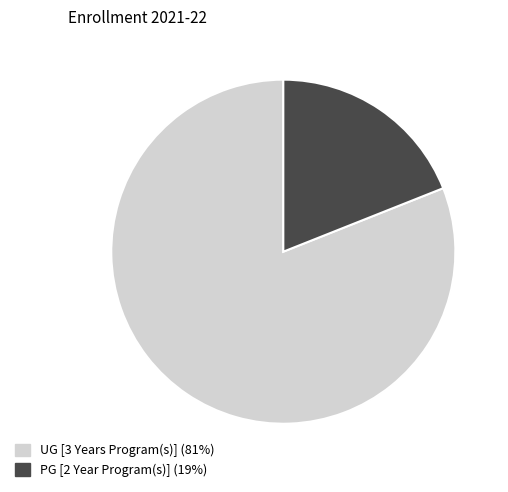

Rank the categories by value from lowest to highest.

PG [2 Year Program(s)], UG [3 Years Program(s)]